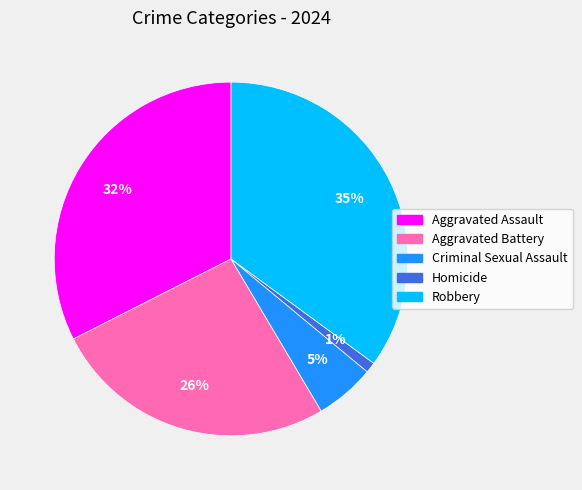

Count the number of slices in the pie.

5